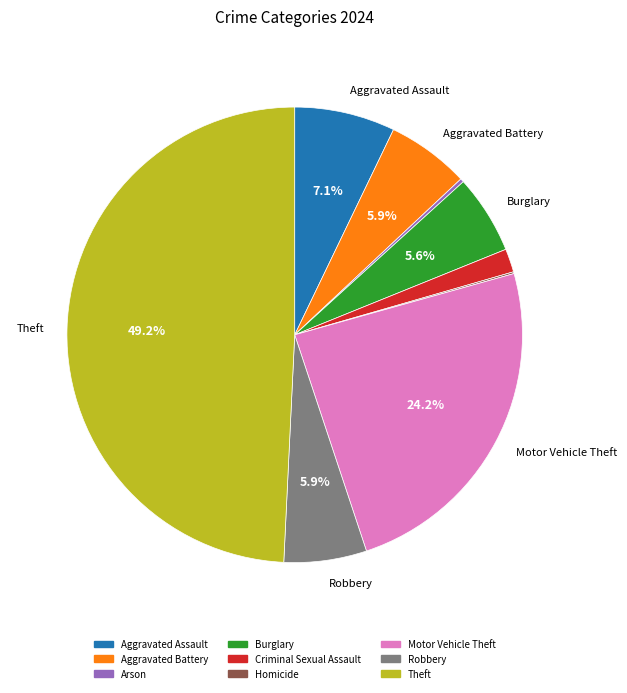

Is it true that Theft is 49% of the pie?

True